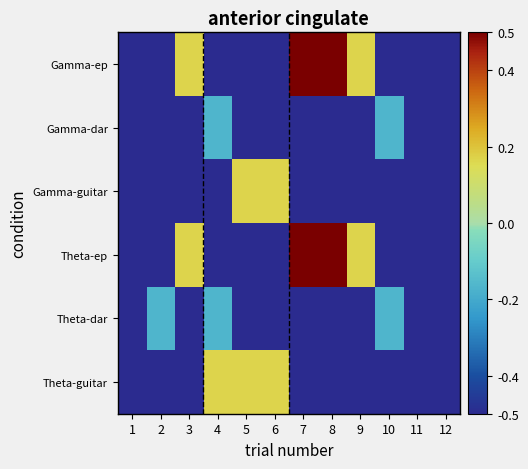

At which category does the chart reach its minimum across all series?

1